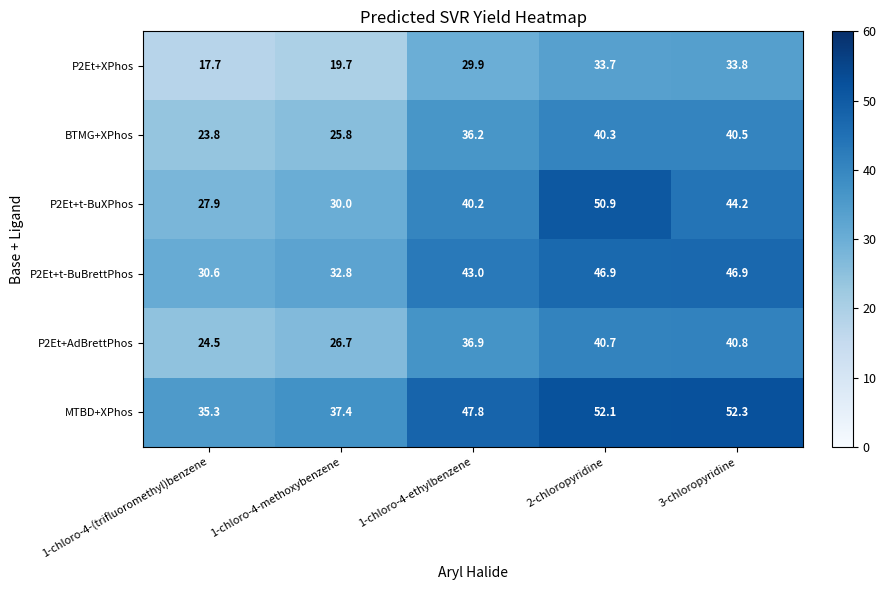

Read the BTMG+XPhos value at 1-chloro-4-methoxybenzene.

25.8